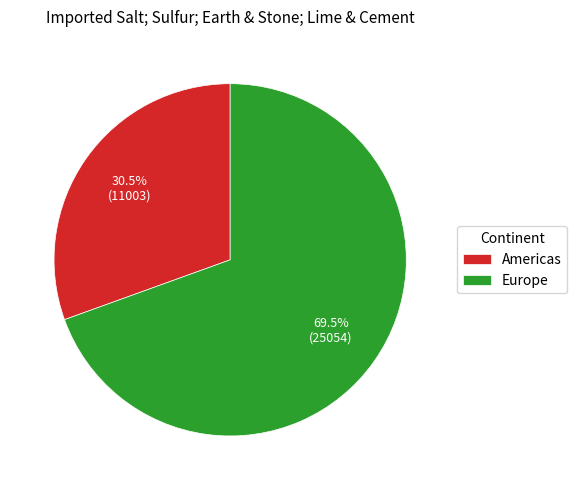

To the nearest percent, what is the difference between the largest and smallest slice percentages?

39%